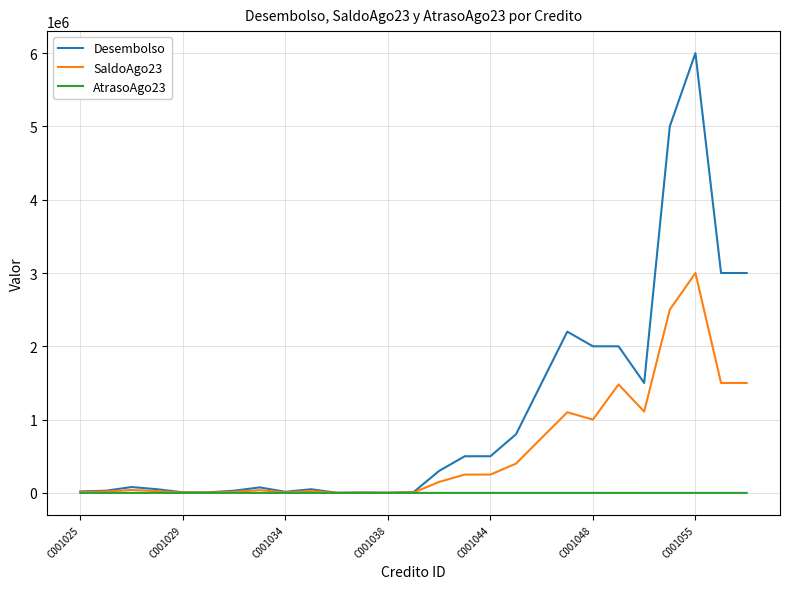

List the series in order of their overall mean, highest first.

Desembolso, SaldoAgo23, AtrasoAgo23